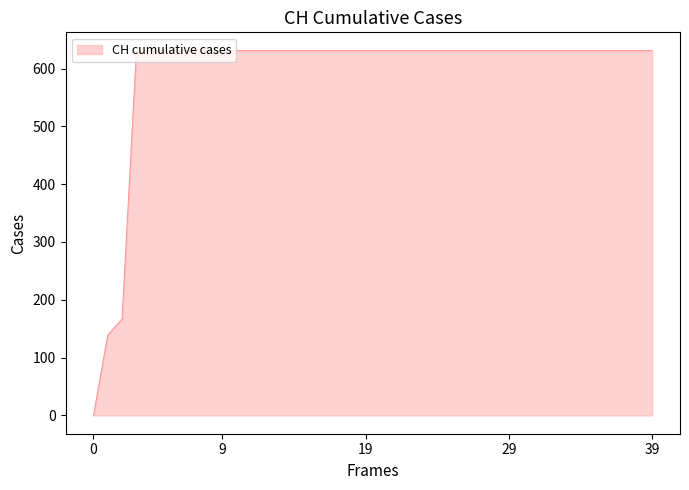

What is the difference between the maximum and minimum values?

631